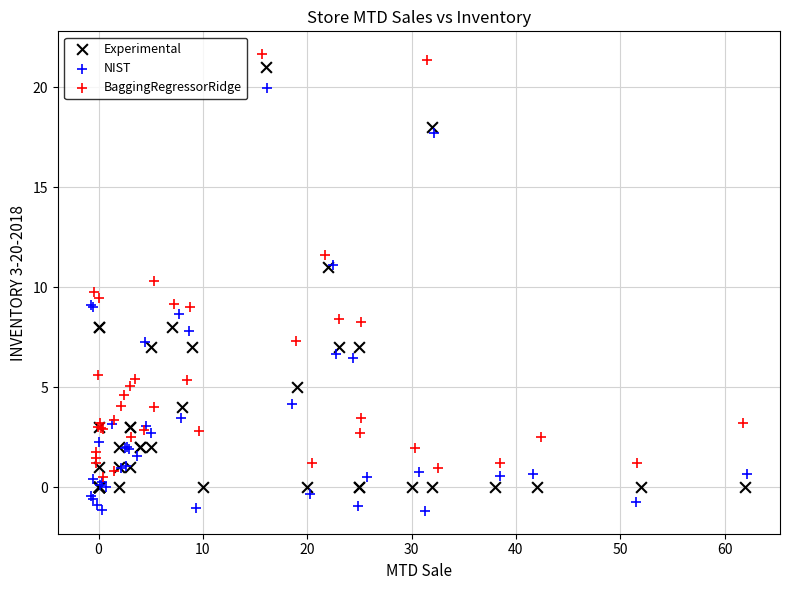

What are all the series names shown in the legend?

Experimental, NIST, BaggingRegressorRidge